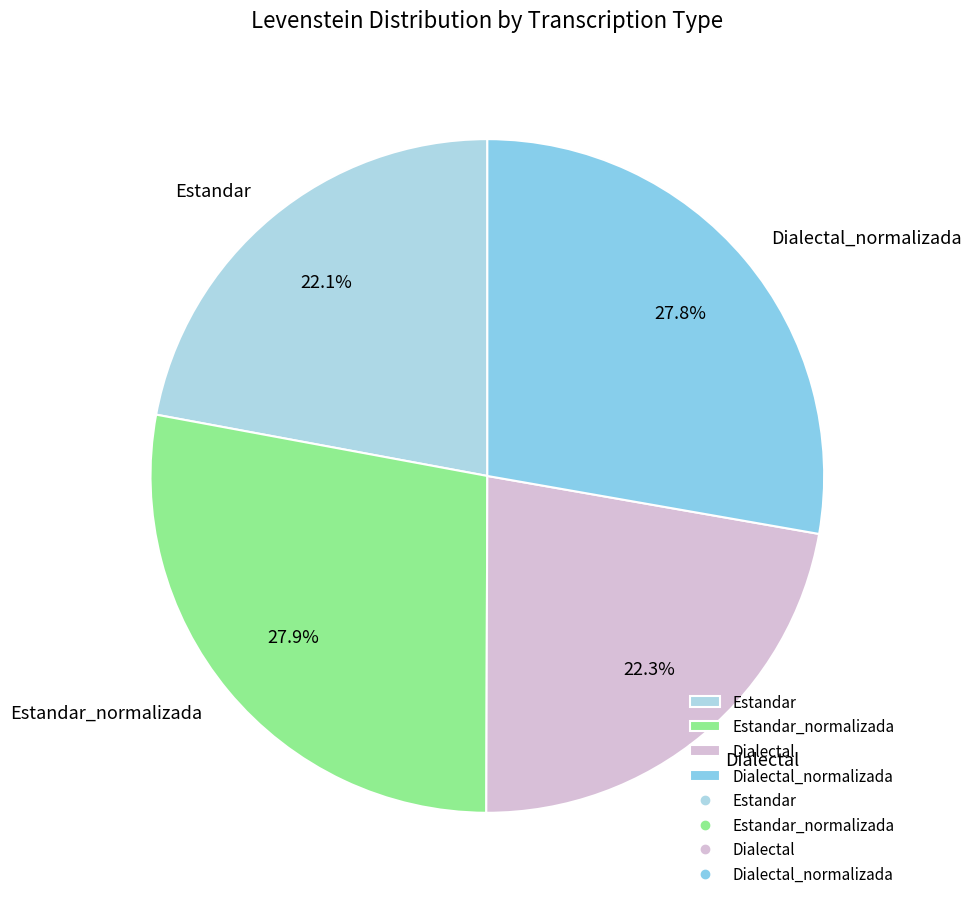

To the nearest percent, what percentage of the pie is Estandar?

22%